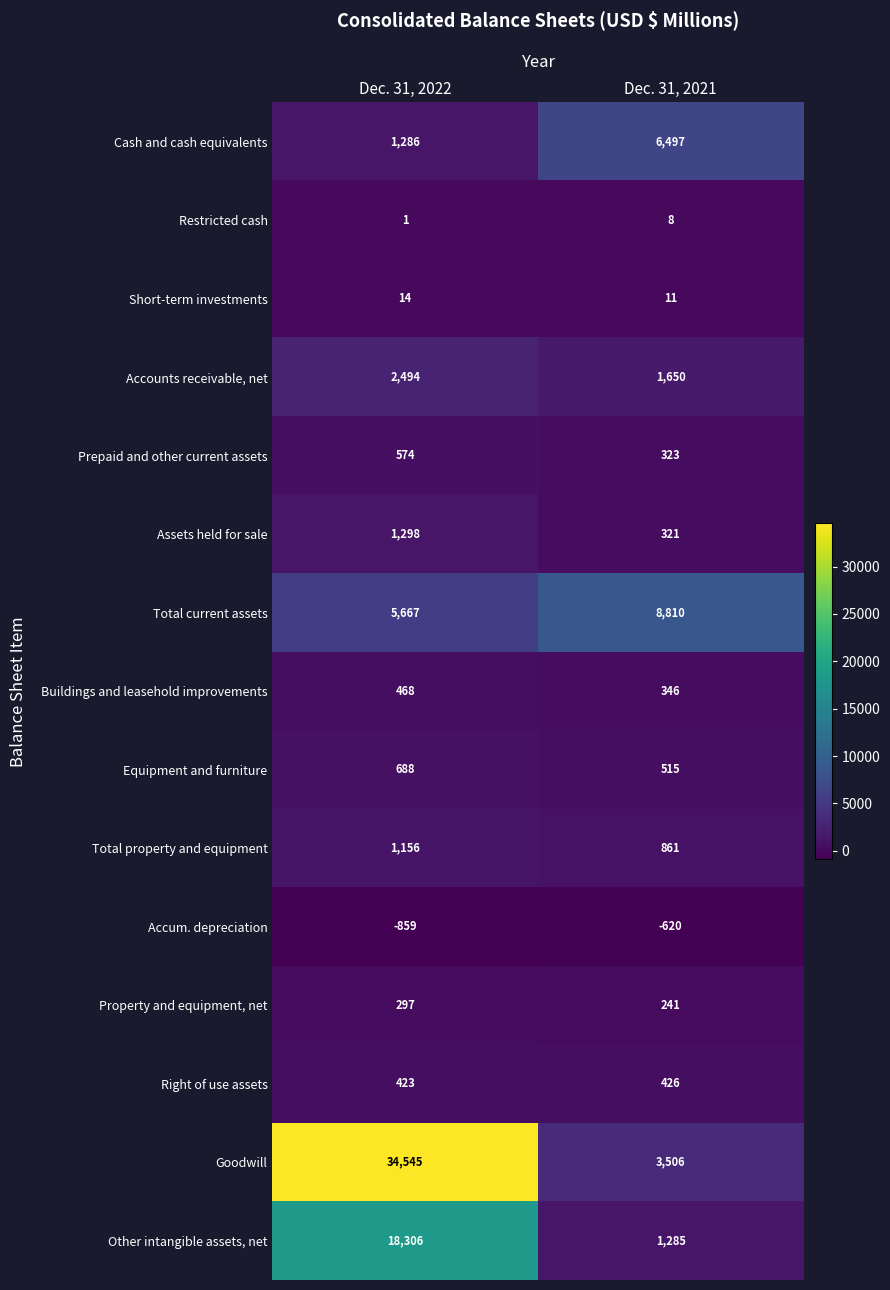

Which series has the largest total across all categories?

Goodwill